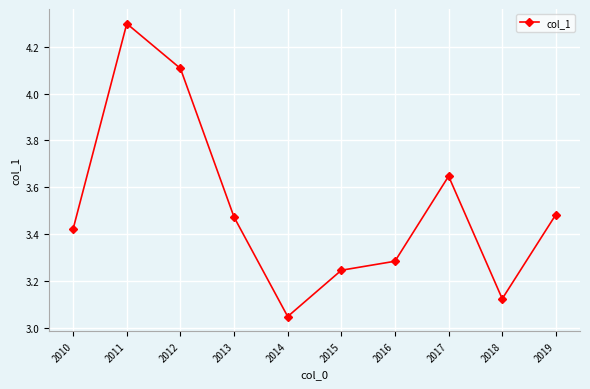

What is the difference between the maximum and minimum values?

1.2